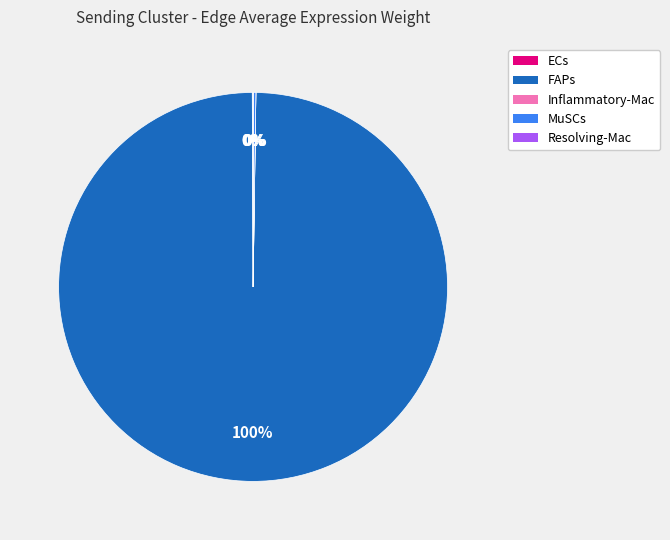

Is there a majority slice in this chart?

Yes